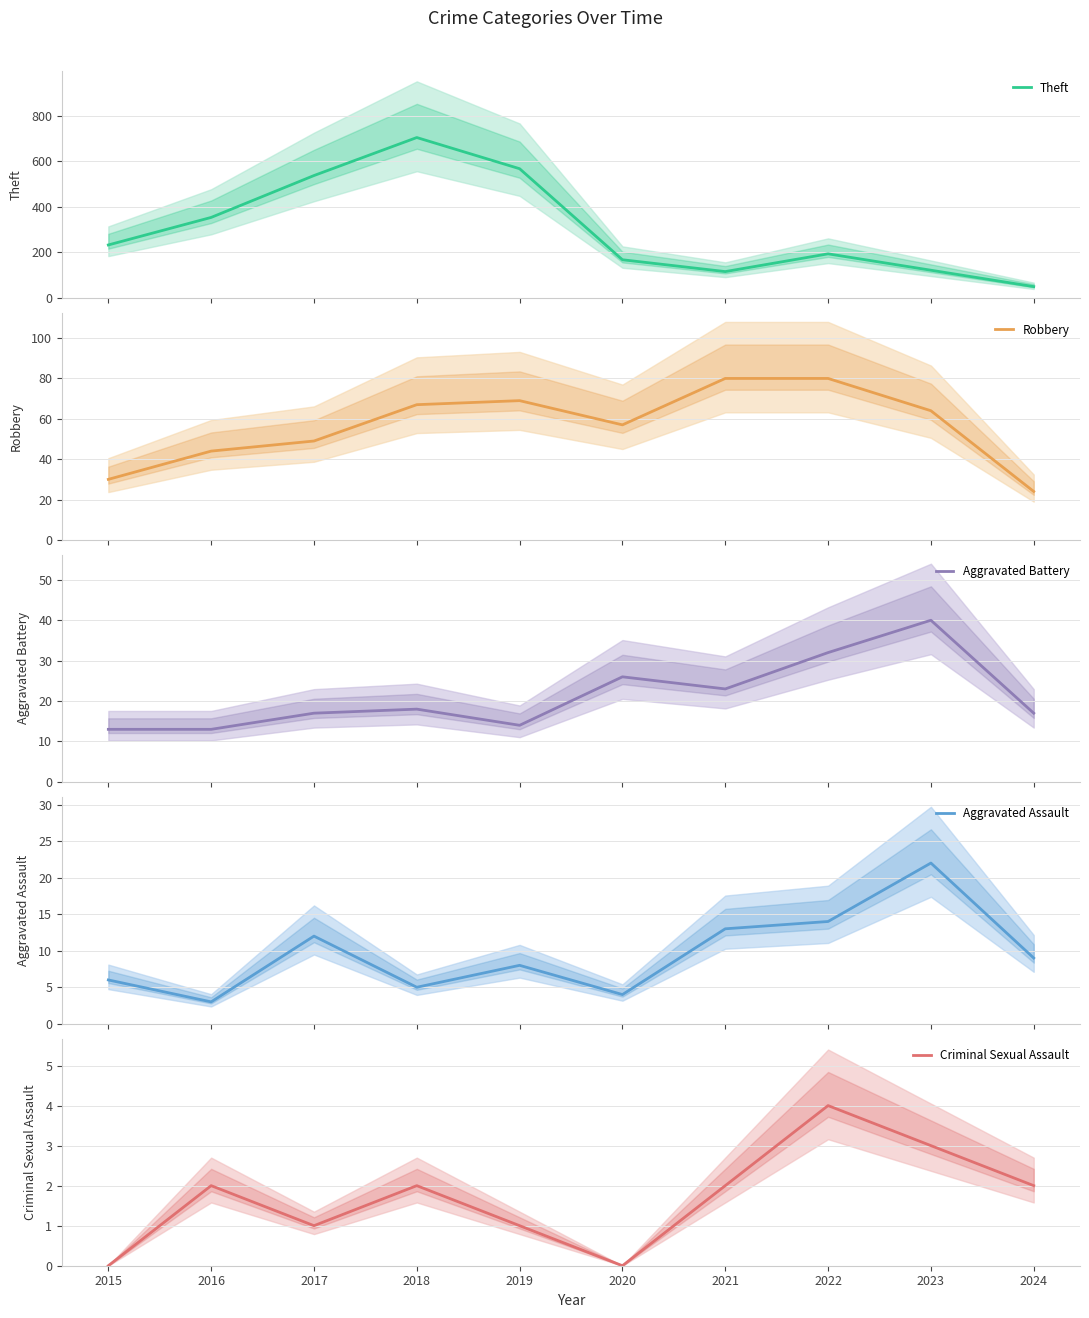

How many lines are shown in the chart?

5